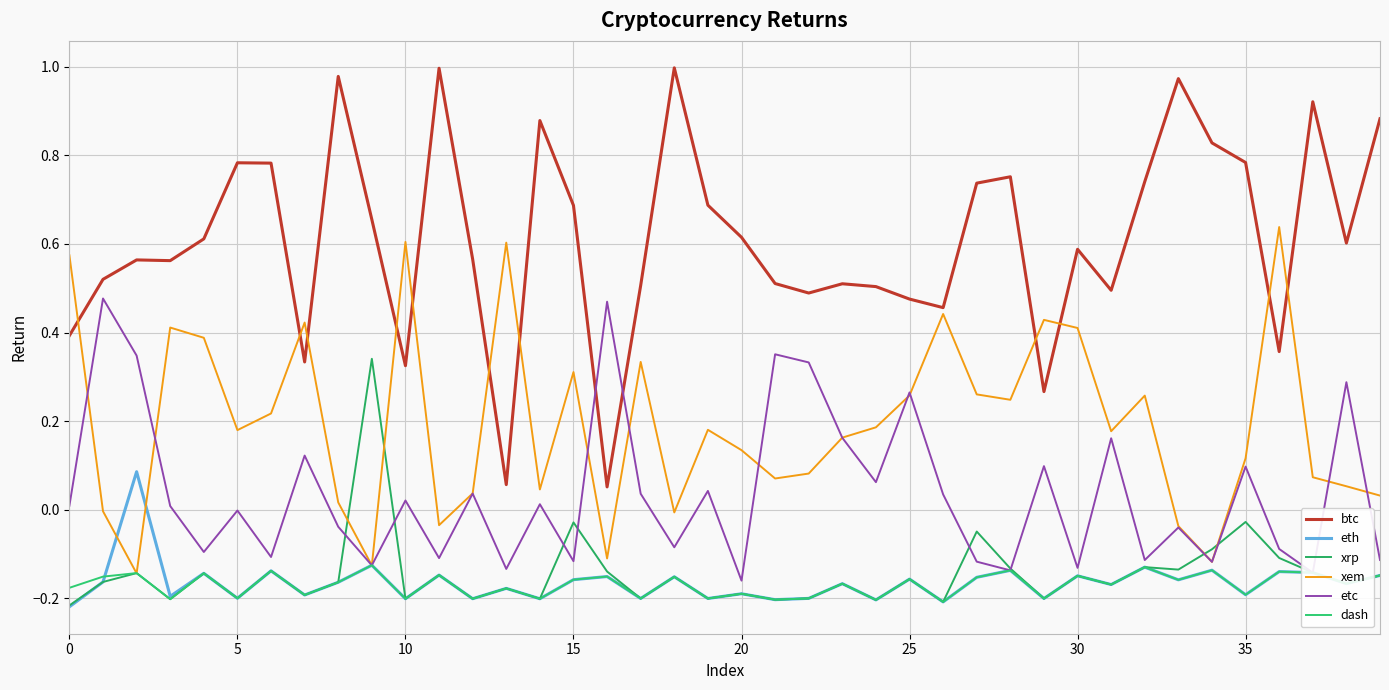

Reading left to right, extract all data points from this chart.

btc: 0.4	0.5	0.6	0.6	0.6	0.8	0.8	0.3	1.0	0.7	0.3	1.0	0.6	0.1	0.9	0.7	0.1	0.5	1.0	0.7	0.6	0.5	0.5	0.5	0.5	0.5	0.5	0.7	0.8	0.3	0.6	0.5	0.7	1.0	0.8	0.8	0.4	0.9	0.6	0.9
eth: -0.2	-0.2	0.1	-0.2	-0.1	-0.2	-0.1	-0.2	-0.2	-0.1	-0.2	-0.1	-0.2	-0.2	-0.2	-0.2	-0.2	-0.2	-0.2	-0.2	-0.2	-0.2	-0.2	-0.2	-0.2	-0.2	-0.2	-0.2	-0.1	-0.2	-0.1	-0.2	-0.1	-0.2	-0.1	-0.2	-0.1	-0.1	-0.2	-0.1
xrp: -0.2	-0.2	-0.1	-0.2	-0.1	-0.2	-0.1	-0.2	-0.2	0.3	-0.2	-0.1	-0.2	-0.2	-0.2	-0.0	-0.1	-0.2	-0.2	-0.2	-0.2	-0.2	-0.2	-0.2	-0.2	-0.2	-0.2	-0.0	-0.1	-0.2	-0.1	-0.2	-0.1	-0.1	-0.1	-0.0	-0.1	-0.1	-0.2	-0.1
xem: 0.6	-0.0	-0.1	0.4	0.4	0.2	0.2	0.4	0.0	-0.1	0.6	-0.0	0.0	0.6	0.0	0.3	-0.1	0.3	-0.0	0.2	0.1	0.1	0.1	0.2	0.2	0.3	0.4	0.3	0.2	0.4	0.4	0.2	0.3	-0.0	-0.1	0.1	0.6	0.1	0.1	0.0
etc: 0.0	0.5	0.3	0.0	-0.1	-0.0	-0.1	0.1	-0.0	-0.1	0.0	-0.1	0.0	-0.1	0.0	-0.1	0.5	0.0	-0.1	0.0	-0.2	0.4	0.3	0.2	0.1	0.3	0.0	-0.1	-0.1	0.1	-0.1	0.2	-0.1	-0.0	-0.1	0.1	-0.1	-0.1	0.3	-0.1
dash: -0.2	-0.2	-0.1	-0.2	-0.1	-0.2	-0.1	-0.2	-0.2	-0.1	-0.2	-0.1	-0.2	-0.2	-0.2	-0.2	-0.2	-0.2	-0.2	-0.2	-0.2	-0.2	-0.2	-0.2	-0.2	-0.2	-0.2	-0.2	-0.1	-0.2	-0.1	-0.2	-0.1	-0.2	-0.1	-0.2	-0.1	-0.1	-0.2	-0.1